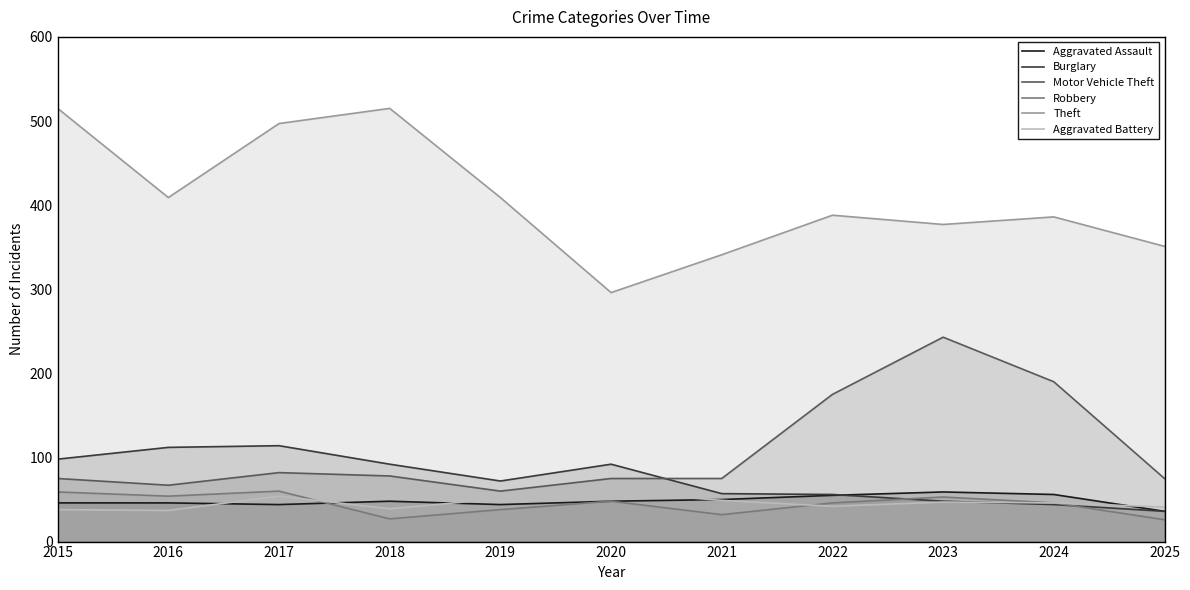

How many intersections are there between Aggravated Assault and Aggravated Battery?

5